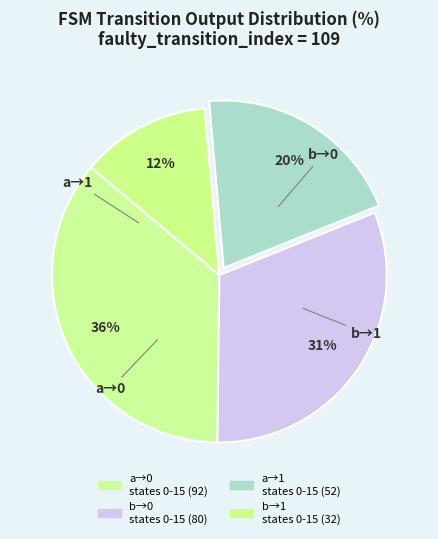

How many segments does this pie chart have?

4